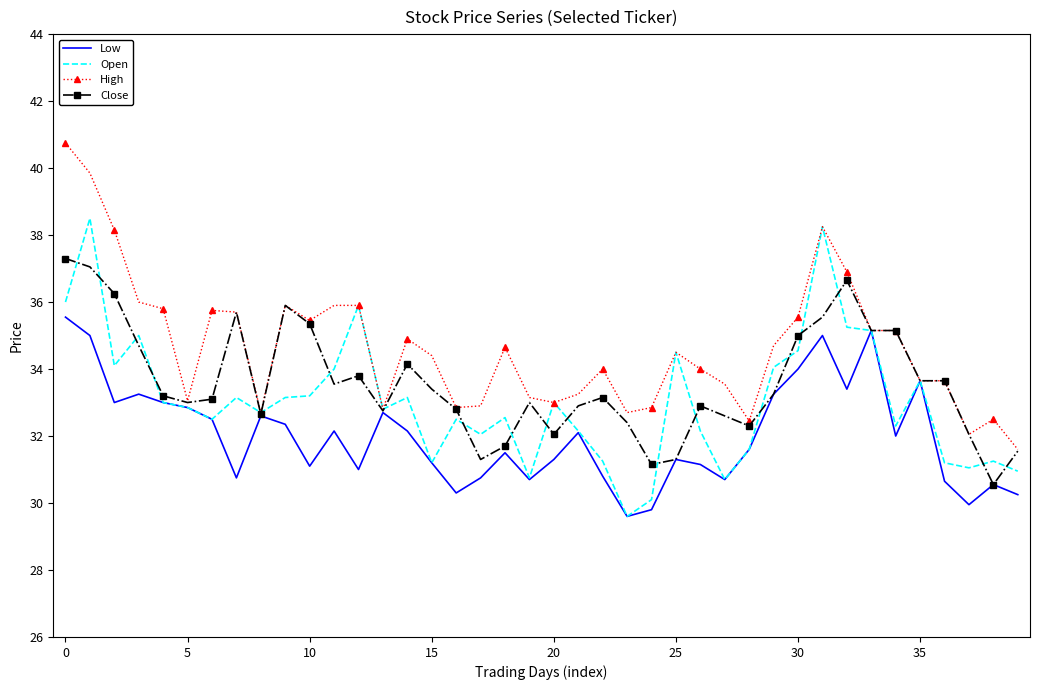

What is the maximum value for Open?

38.5